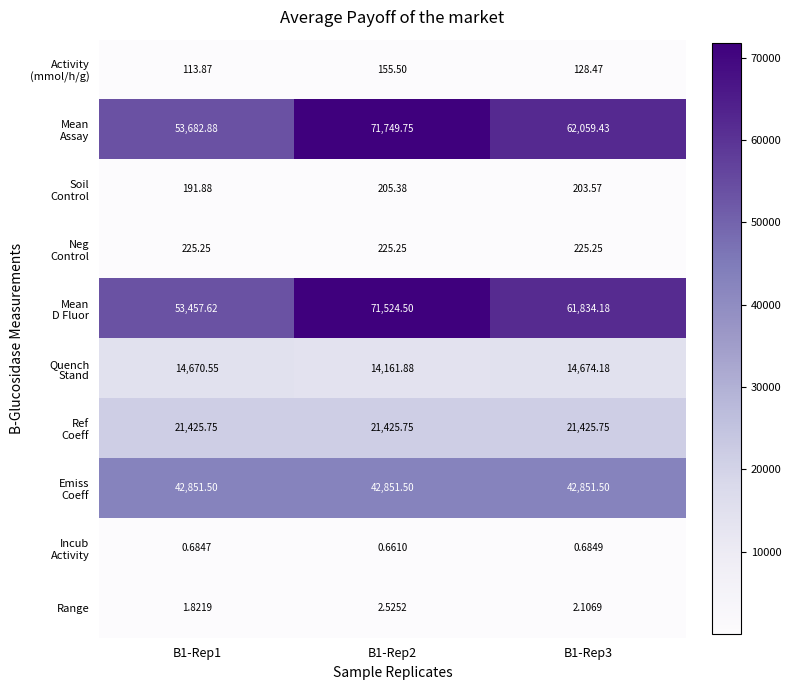

What is the spread (max minus min) of values at B1-Rep1?

53682.2